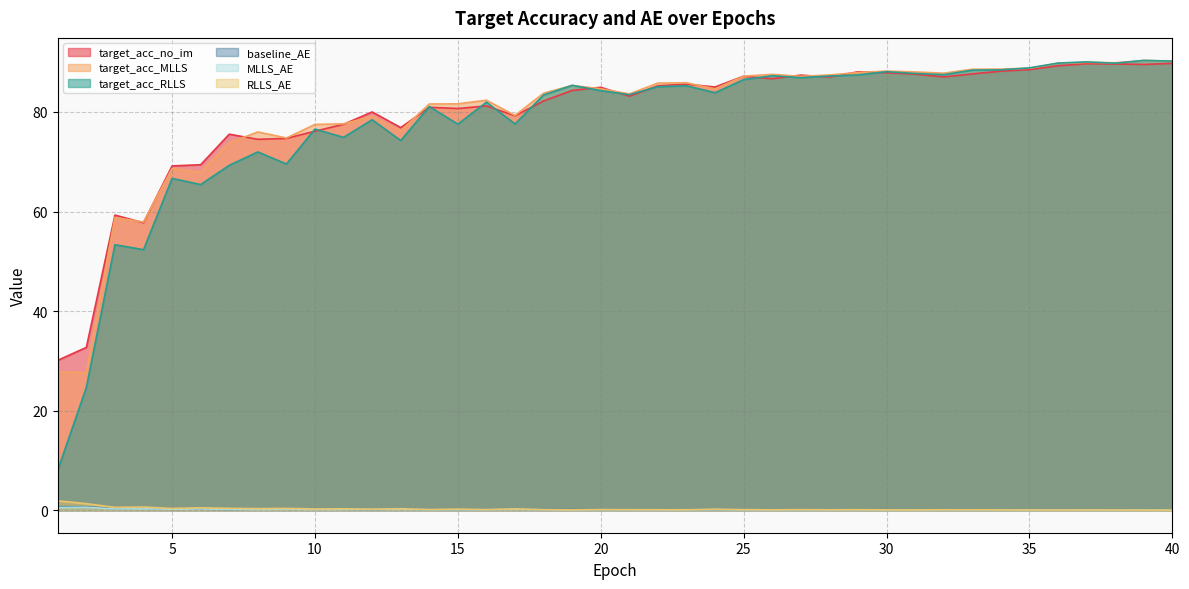

True or false: target_acc_RLLS has more than 1 points higher than both neighbors.

True